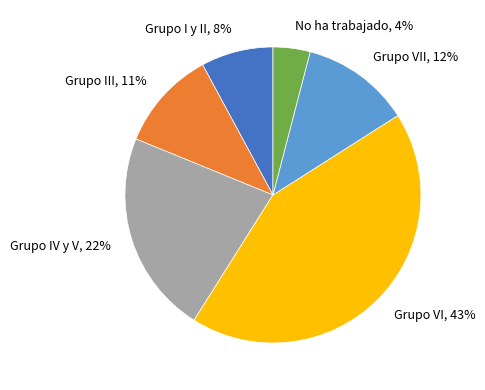

The Grupo VII slice represents 12% of the pie. True or false?

True